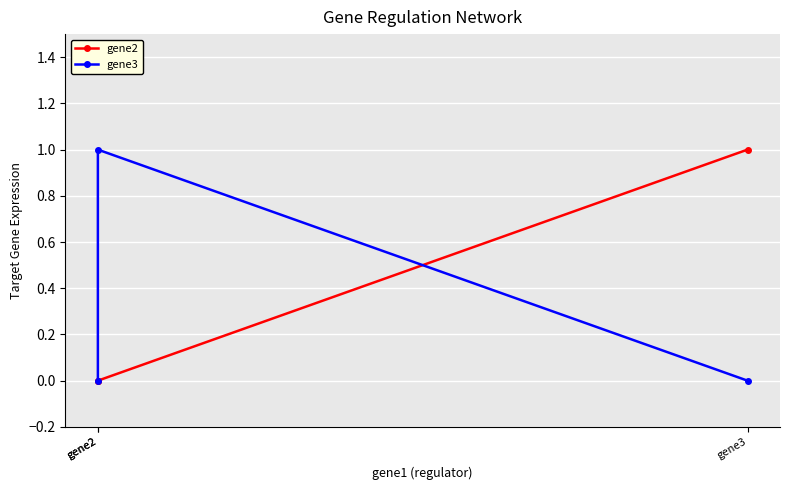

Which label corresponds to the smallest value in the chart?

gene2